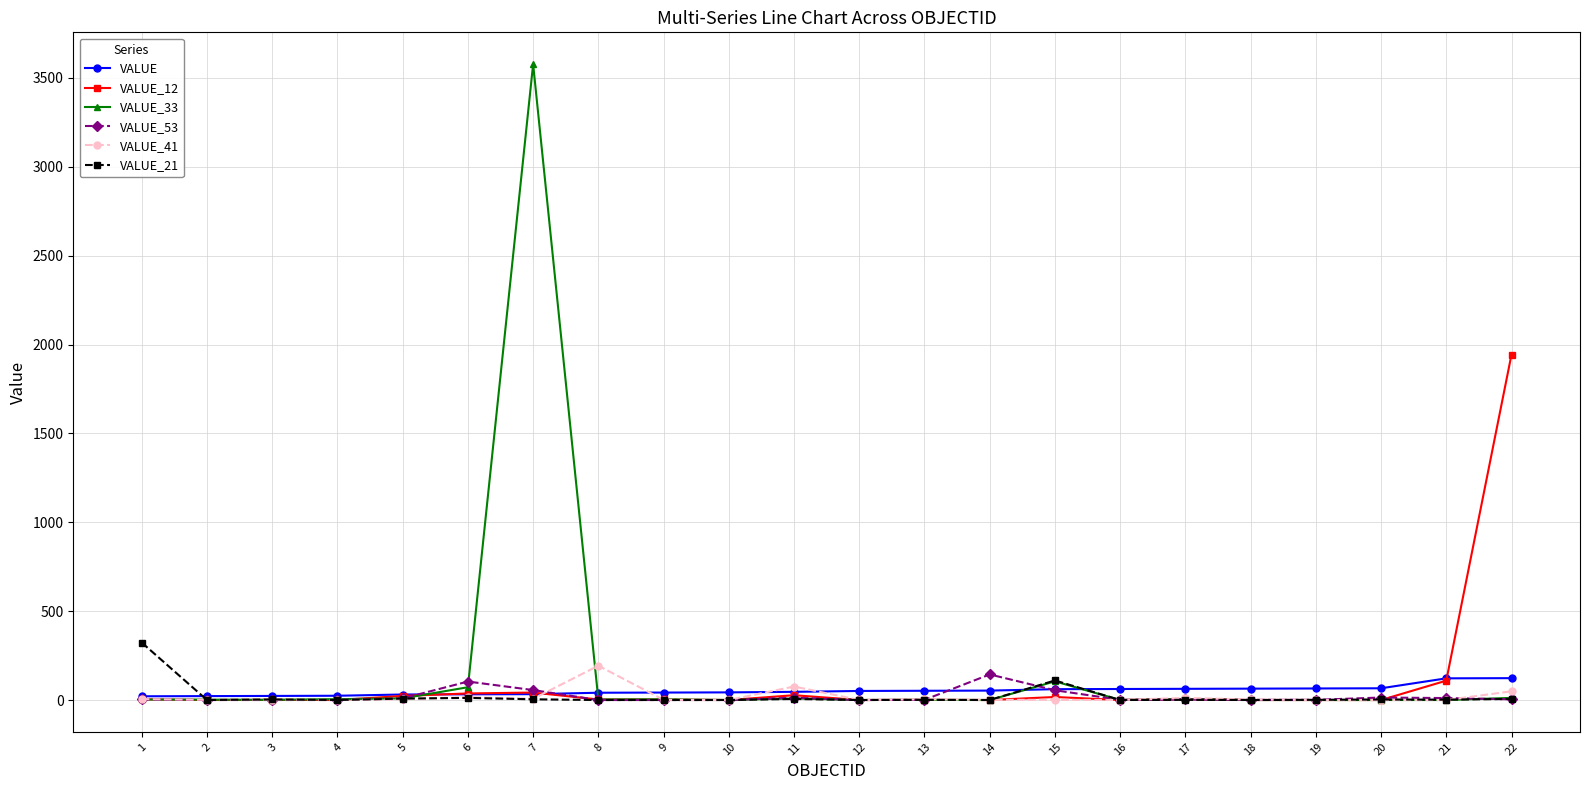

Which series has the widest spread of values?

VALUE_33